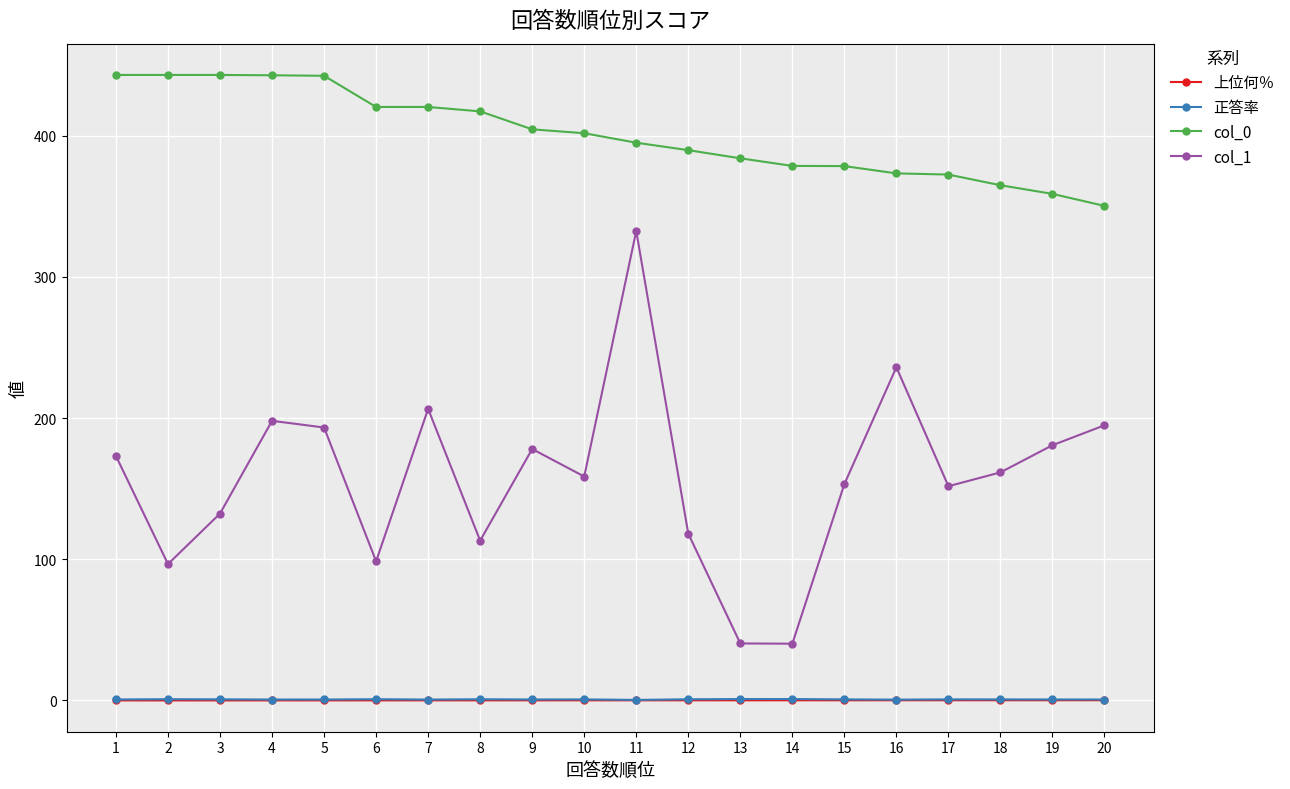

What is the value of the col_0 point at the 2nd from the left?

443.0